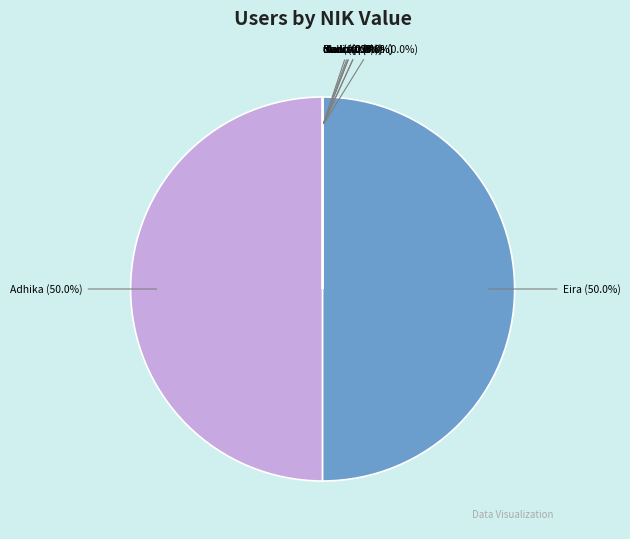

Which slice is the largest?

Adhika